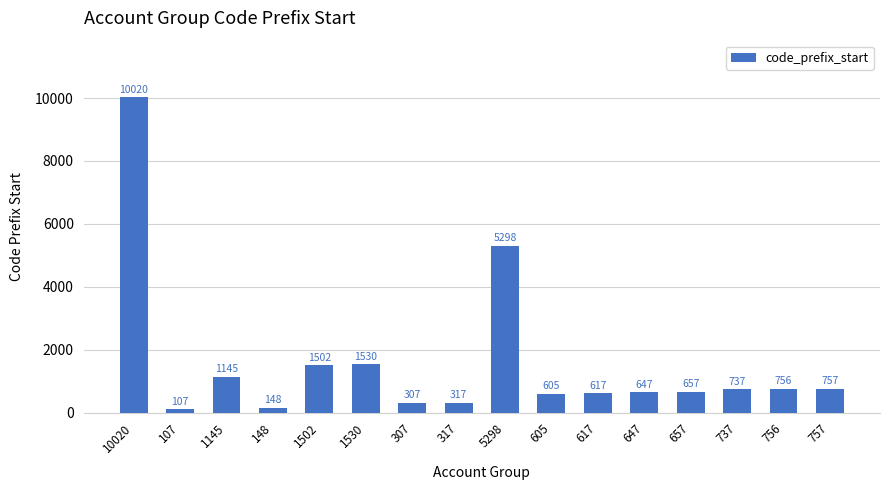

List the labels in order of value, largest first.

10020, 5298, 1530, 1502, 1145, 757, 756, 737, 657, 647, 617, 605, 317, 307, 148, 107